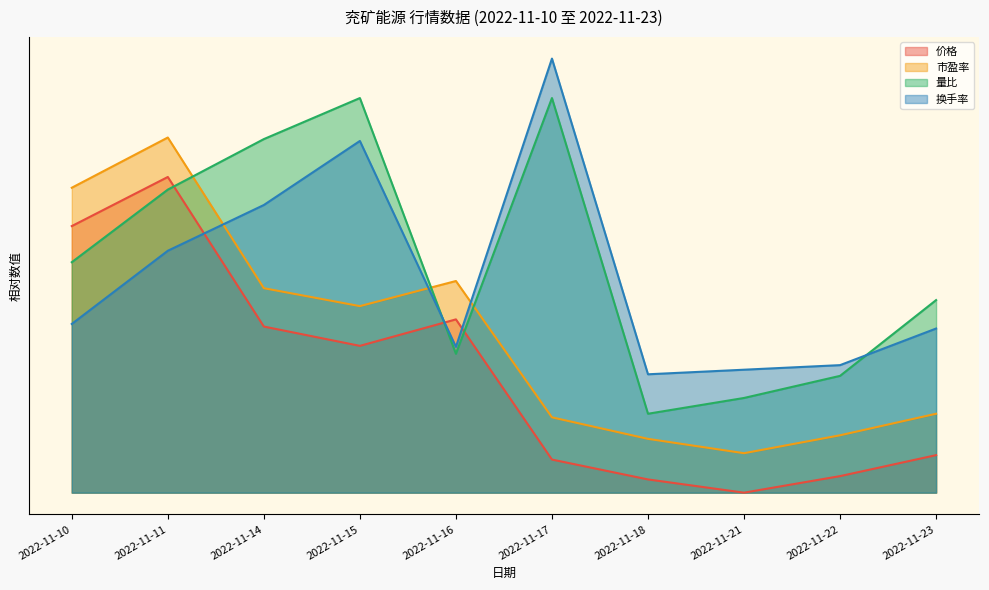

What is the average value of the 价格 series?

14.8